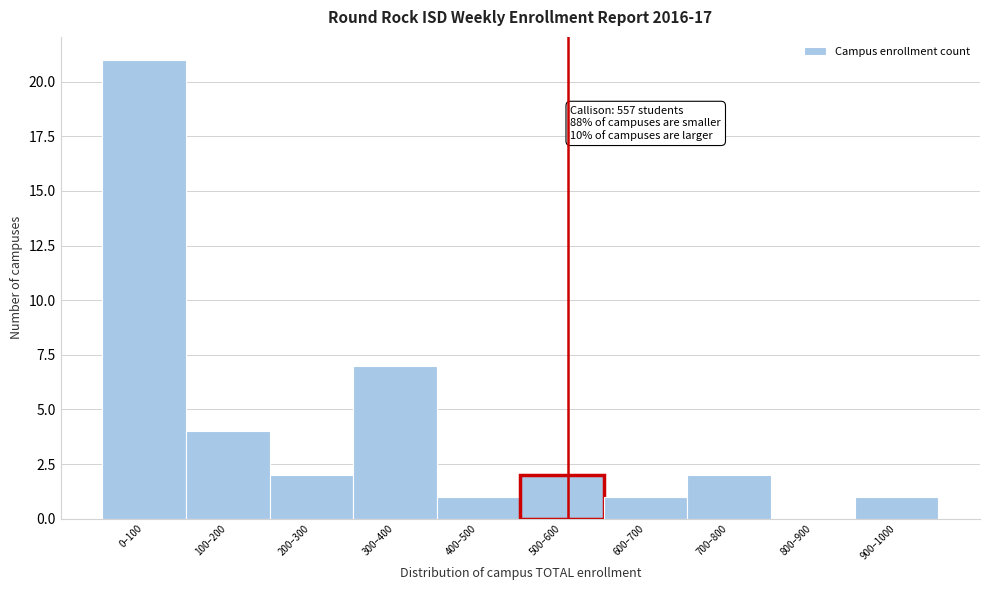

Reading right to left, transcribe all the data shown in this chart.

900–1000=1	800–900=0	700–800=2	600–700=1	500–600=2	400–500=1	300–400=7	200–300=2	100–200=4	0–100=21